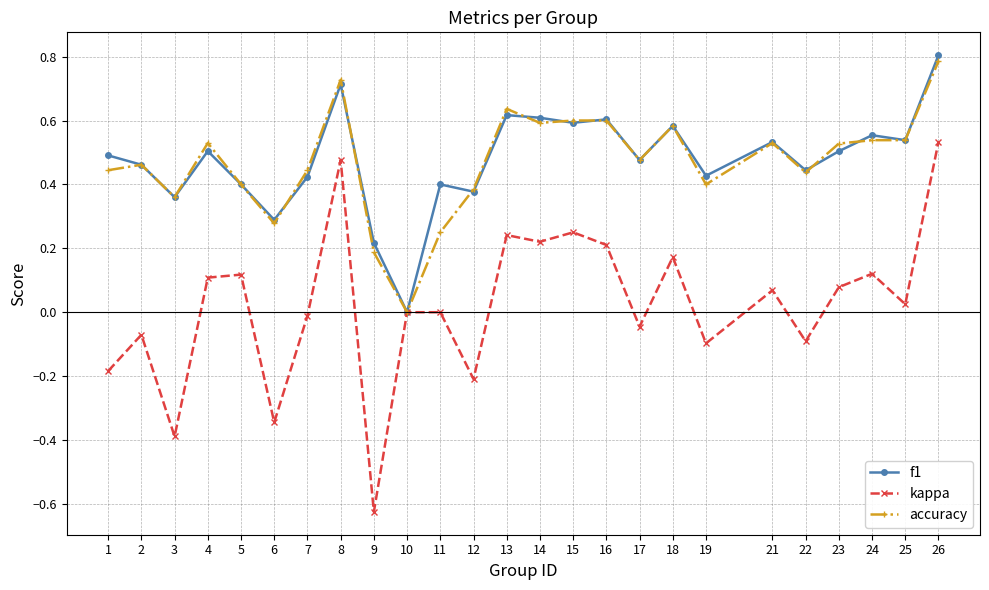

True or false: f1 and accuracy cross at least once.

True